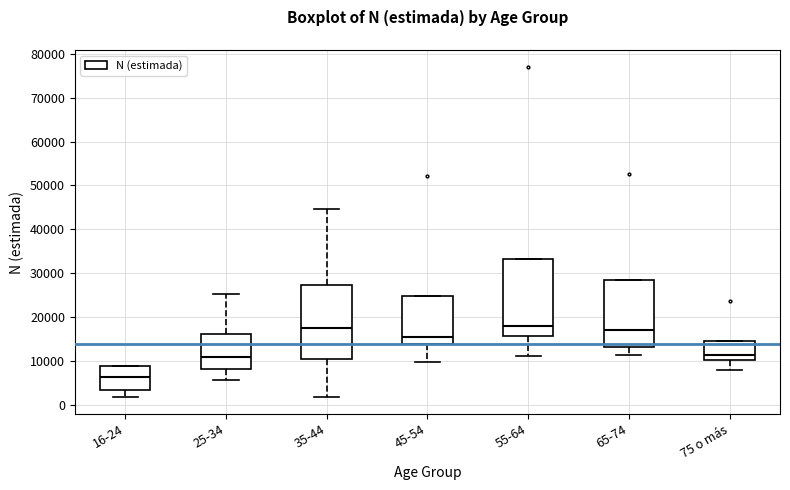

Reading left to right, transcribe this box plot: for each box, give where its median line is, the range the box spans, and where its two whiskers end, as read against the y-axis. The values are not printed on the chart, so give them approximately, as read against the axis.

16-24: median 6000, box 3000 to 9000, whiskers 2000 to 9000
25-34: median 11000, box 8000 to 16000, whiskers 6000 to 25000
35-44: median 17000, box 10000 to 27000, whiskers 2000 to 45000
45-54: median 15000, box 14000 to 25000, whiskers 10000 to 25000
55-64: median 18000, box 16000 to 33000, whiskers 11000 to 33000
65-74: median 17000, box 13000 to 28000, whiskers 11000 to 28000
75 o más: median 11000, box 10000 to 15000, whiskers 8000 to 15000